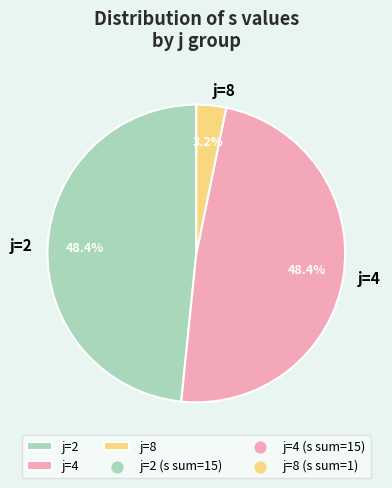

What is the ratio of the value at j=2 to the value at j=4?

1.0